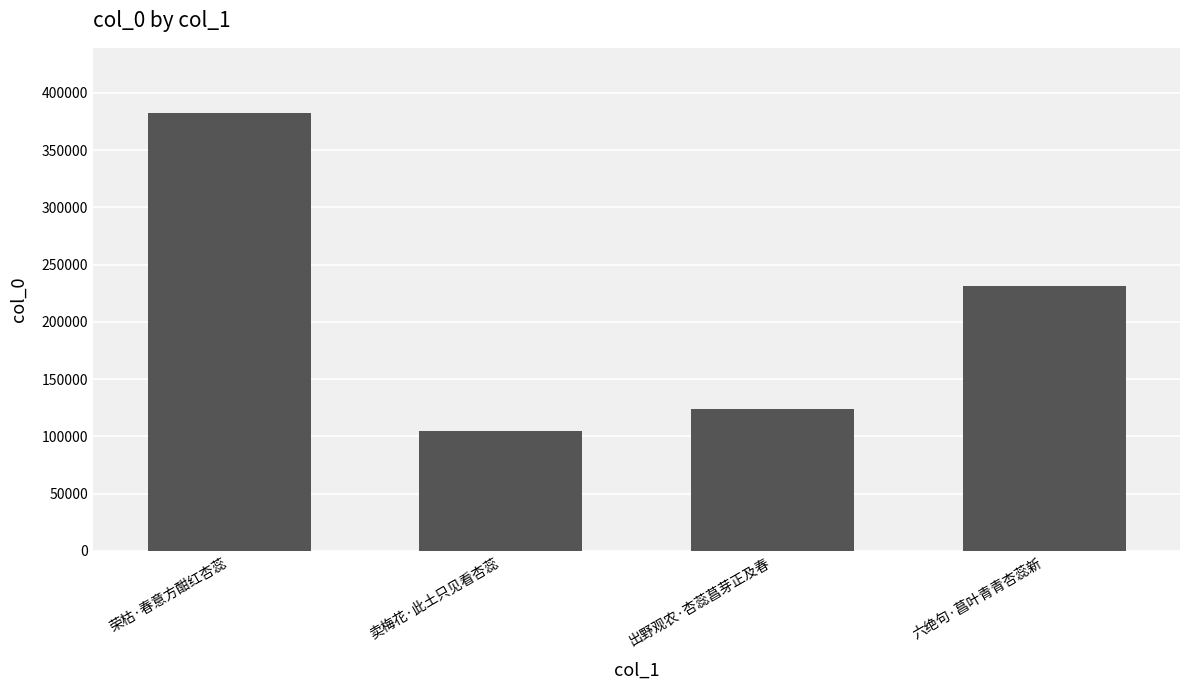

What is the difference between the values at 荣枯·春意方酣红杏蕊 and 六绝句·菖叶青青杏蕊新?

150343